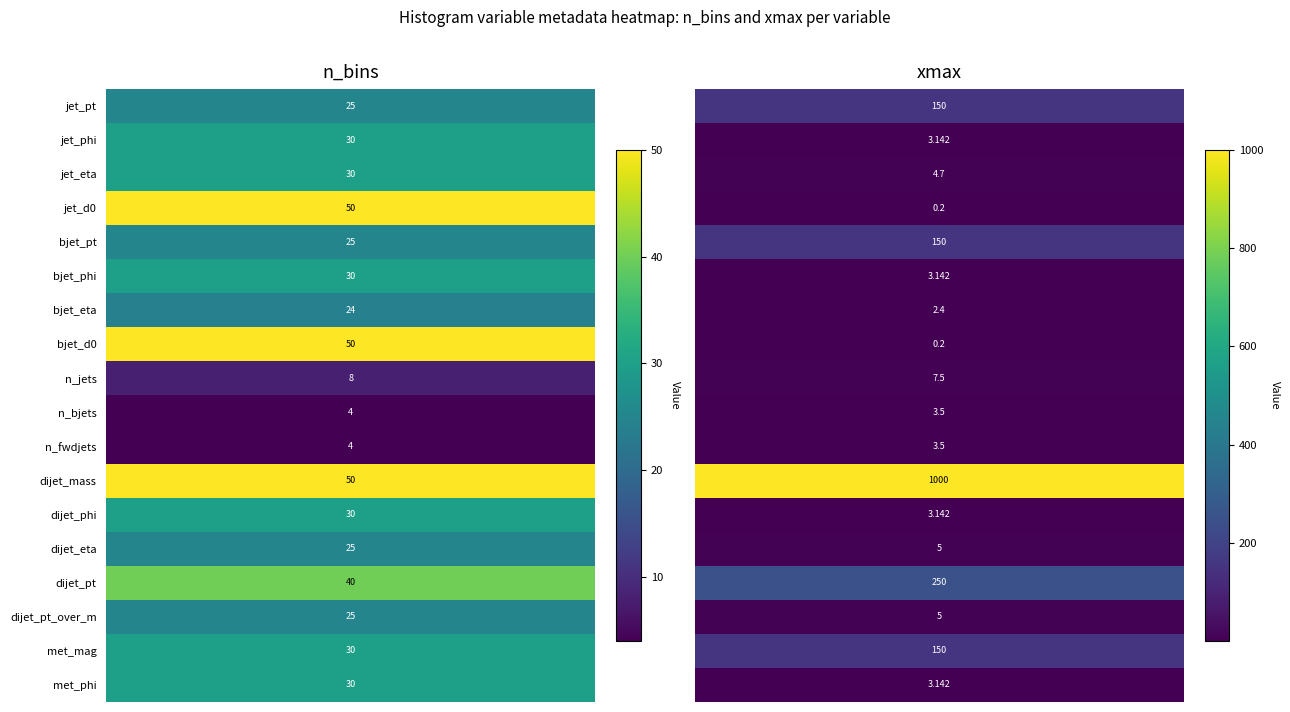

Read the jet_pt value at xmax.

150.0